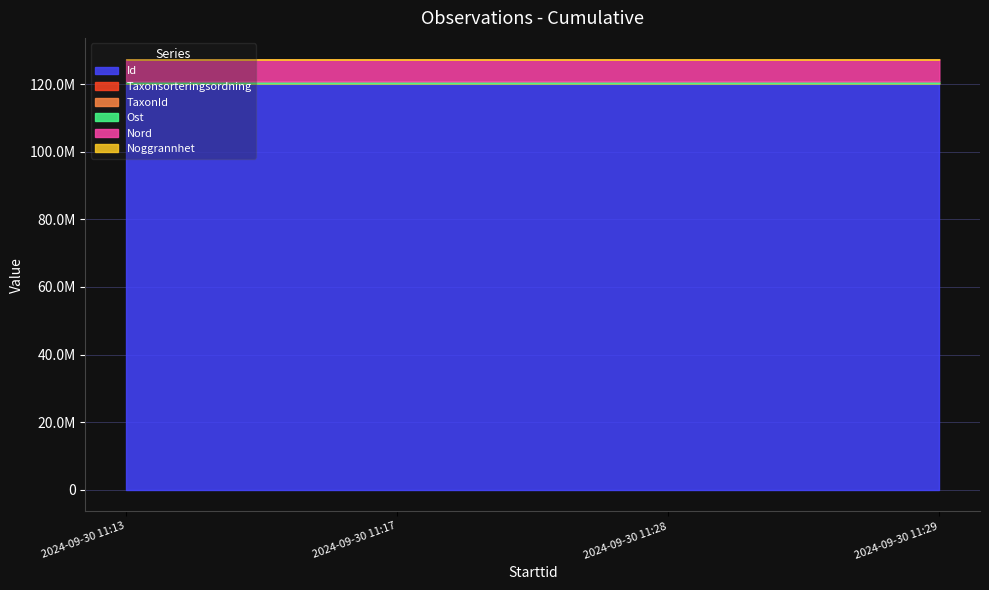

Which series changed the most between 2024-09-30 11:28 and 2024-09-30 11:29?

TaxonId